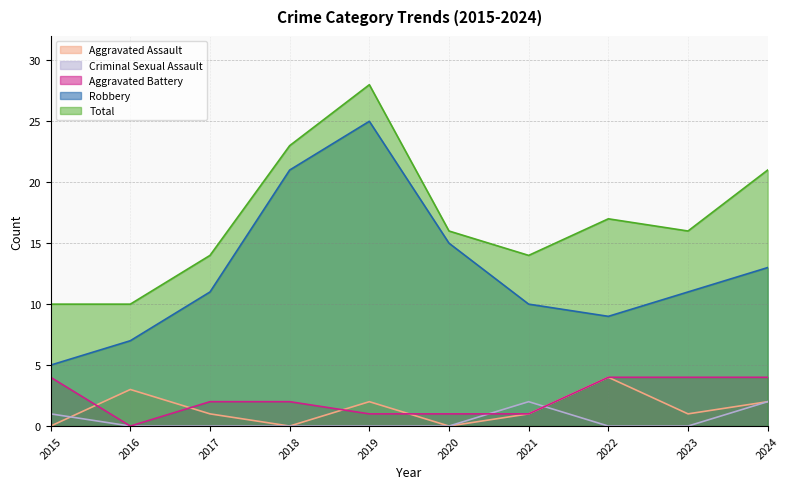

Is the value of Criminal Sexual Assault at 2015 greater than the value of Total at 2024?

No